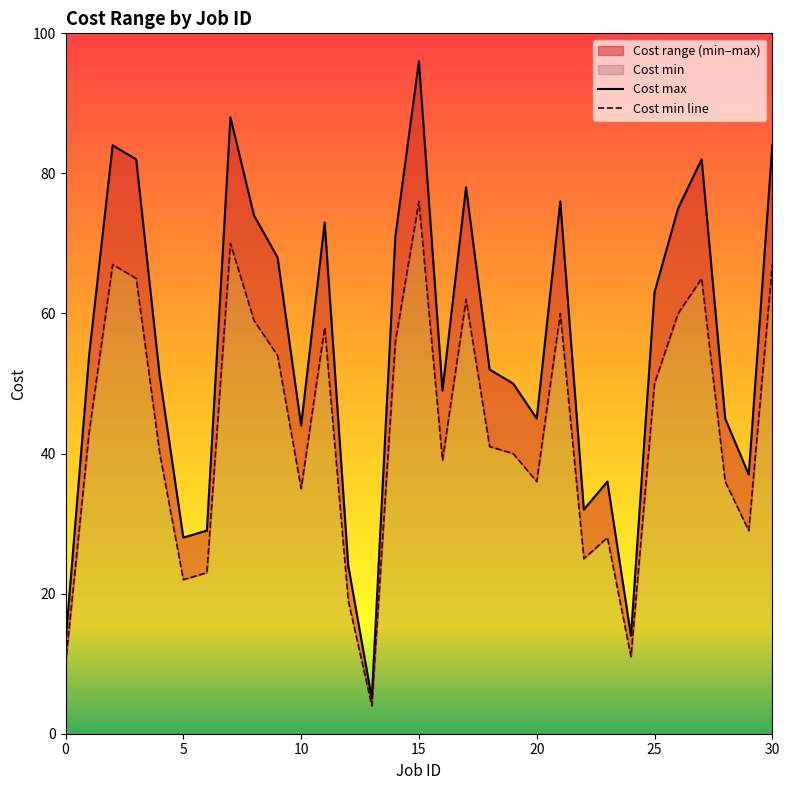

Which category has the highest value across all series?

15